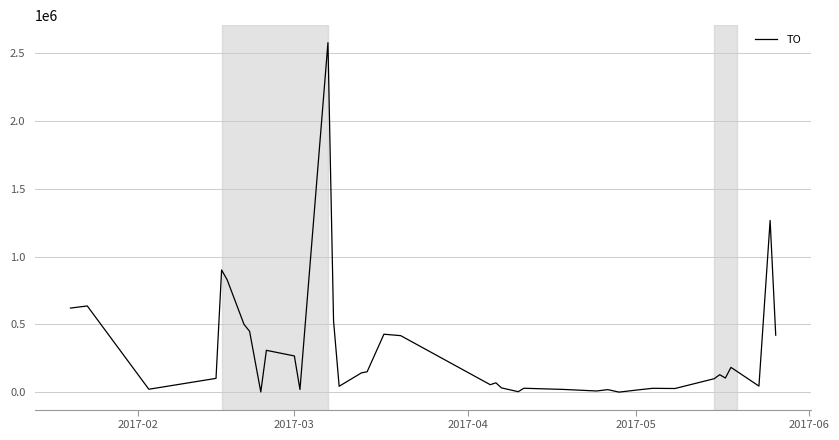

What is the greatest value displayed?

2578000